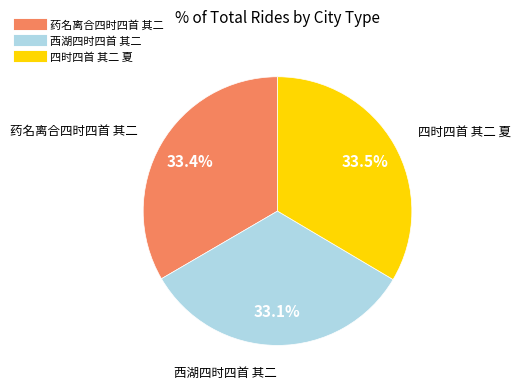

Does any single category account for the majority?

No